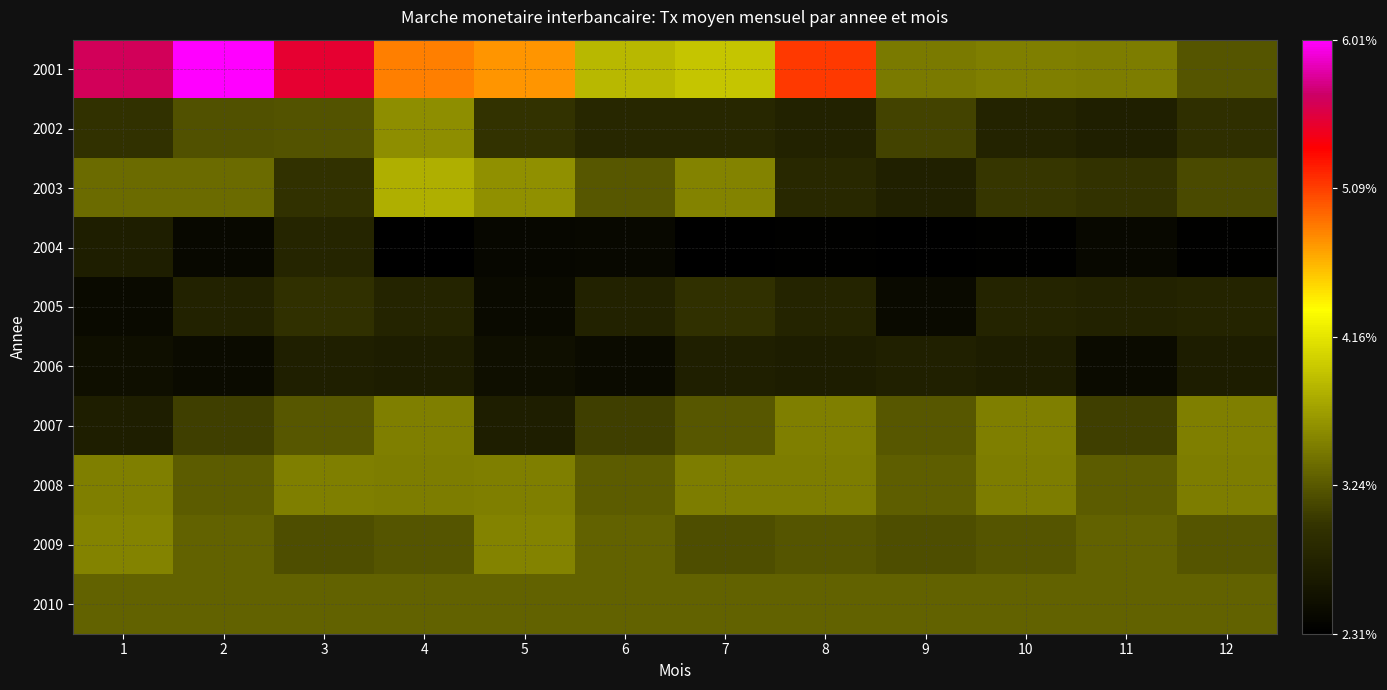

What is the maximum value shown in the chart?

0.1